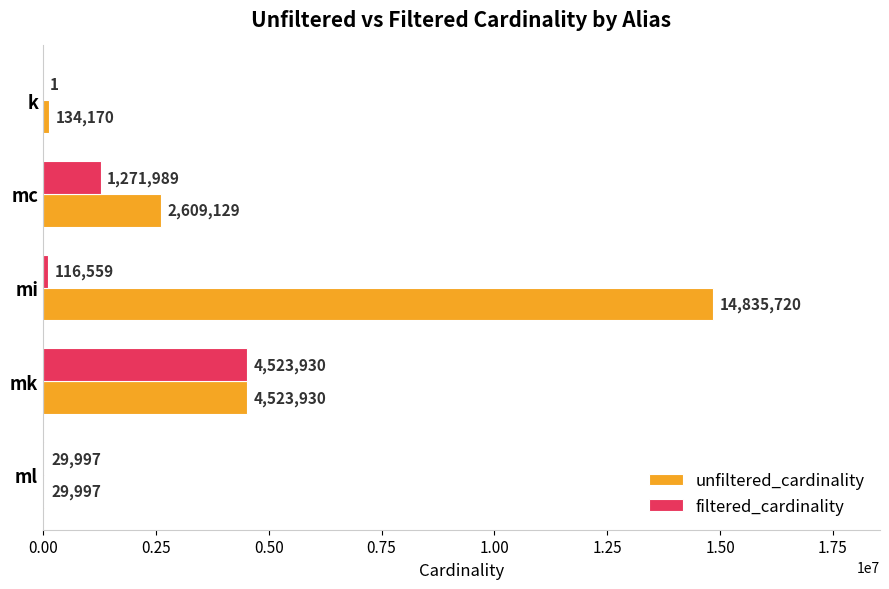

What is the maximum value for unfiltered_cardinality?

14835720